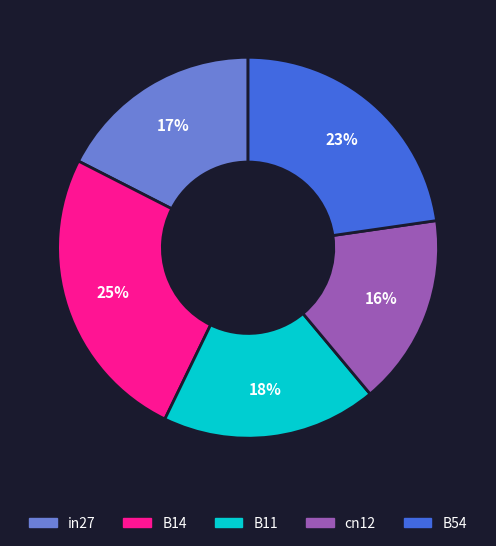

Does any single category account for the majority?

No